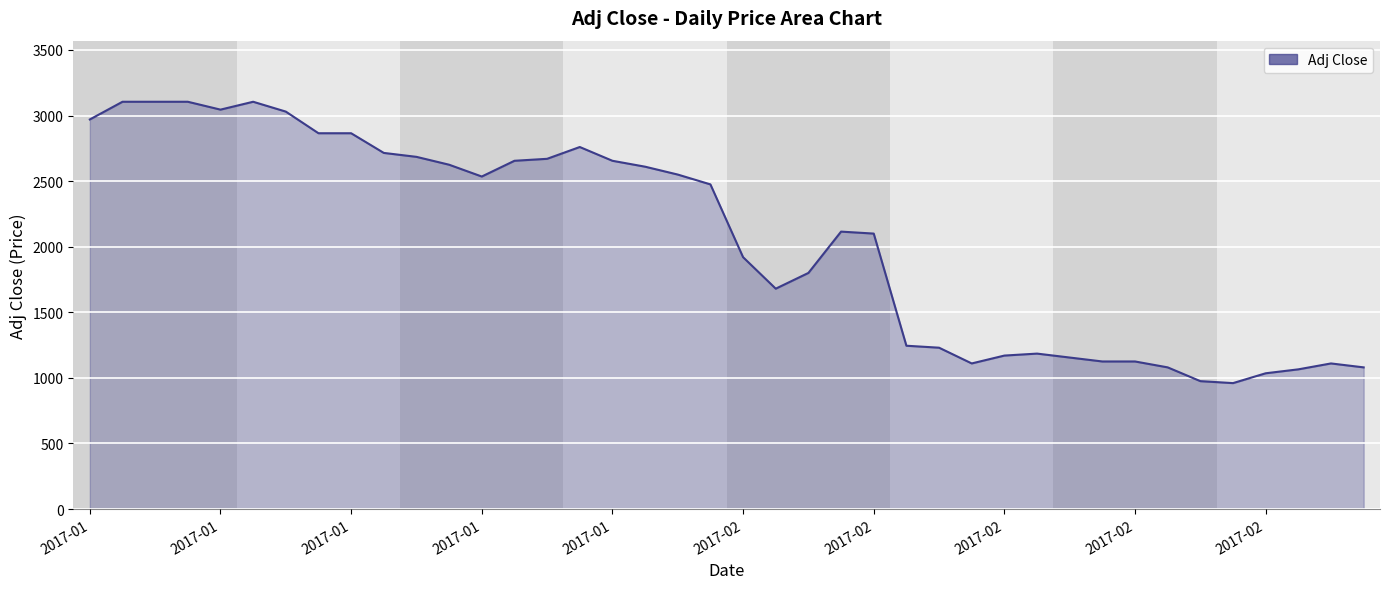

What is the minimum value shown in the chart?

960